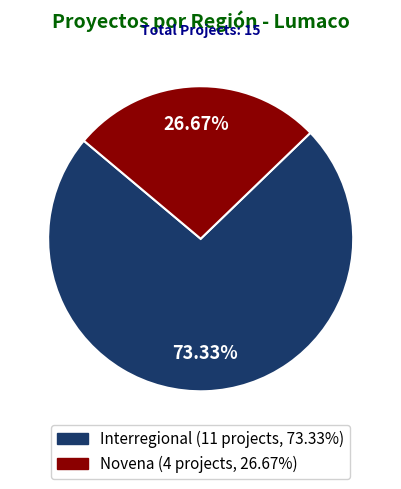

Is there a majority slice in this chart?

Yes